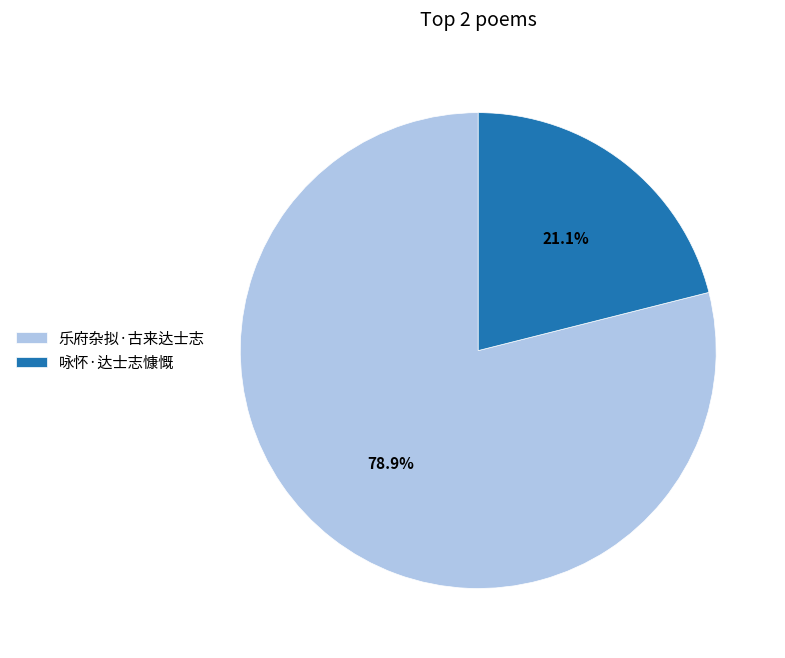

To the nearest percent, what is the difference between the largest and smallest slice percentages?

58%